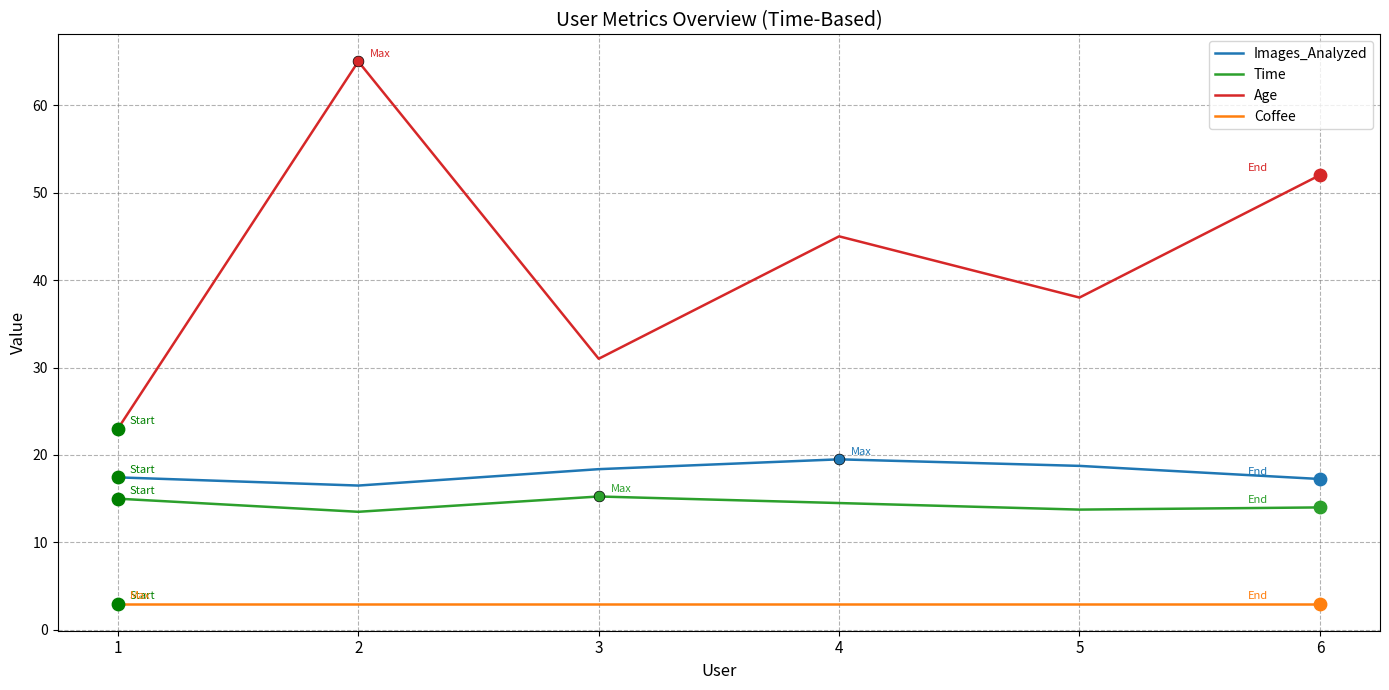

Is the value of Images_Analyzed at 5 greater than the value of Coffee at 5?

Yes